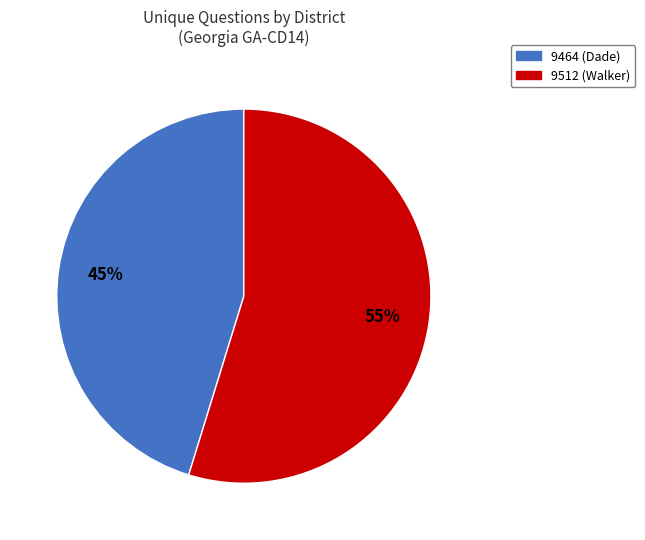

Which slice is the largest?

9512 (Walker)